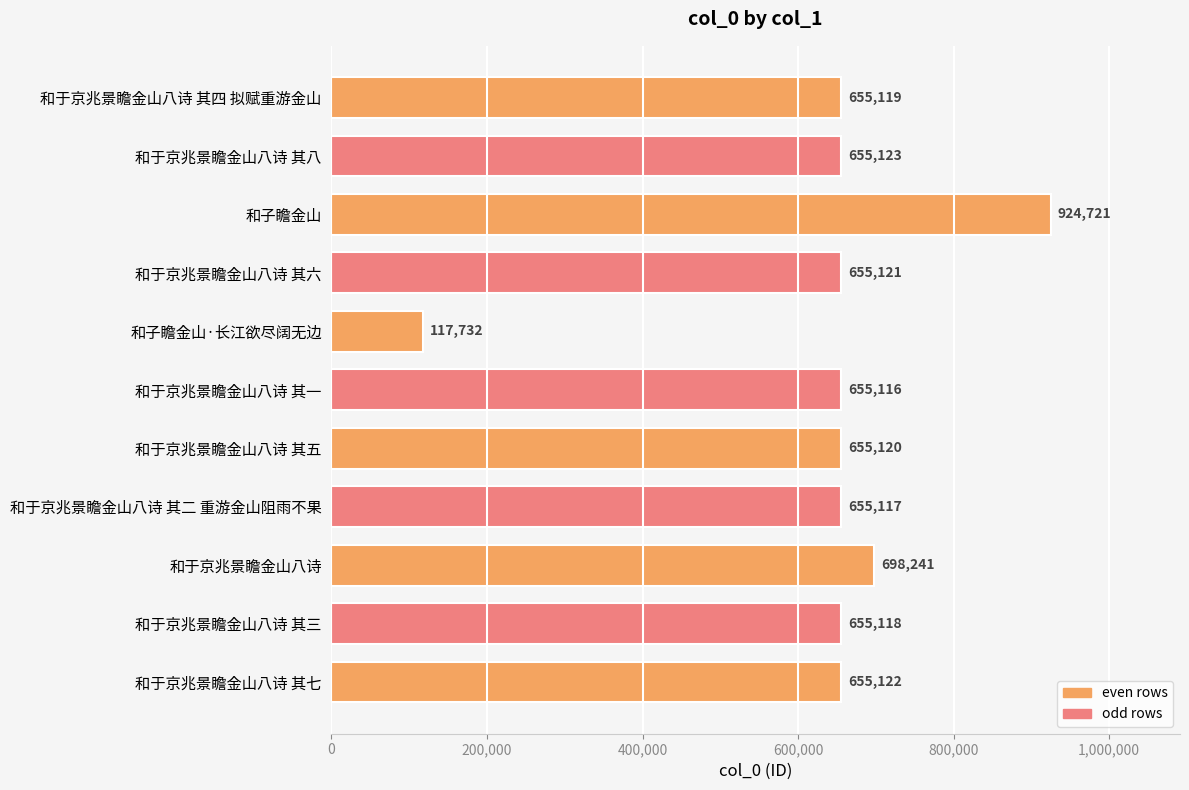

What is the label of the 7th bar from the bottom?

和子瞻金山·长江欲尽阔无边